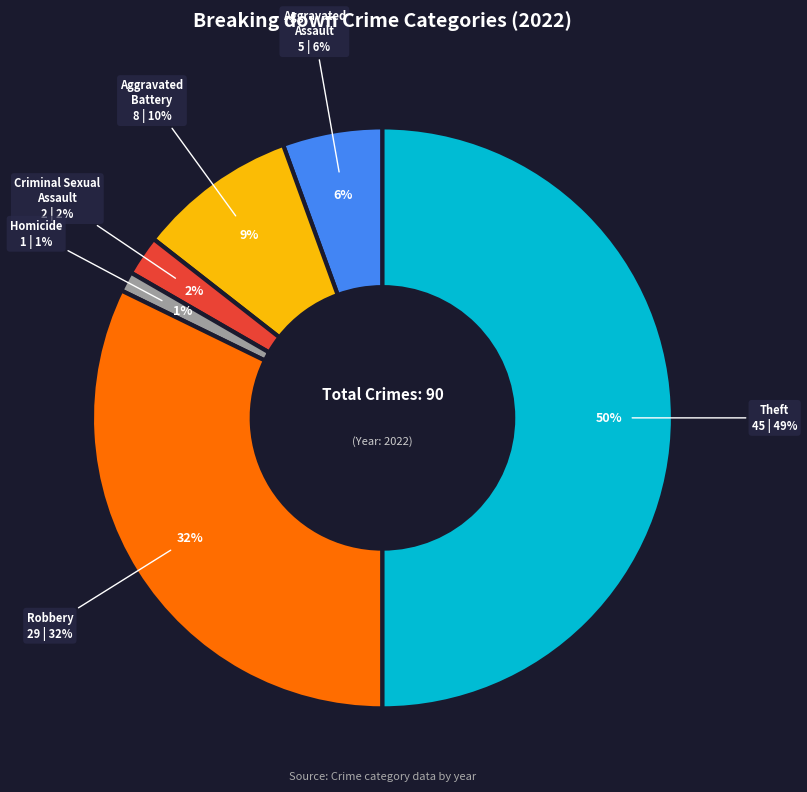

True or false: Aggravated Assault accounts for 6% of the total.

True